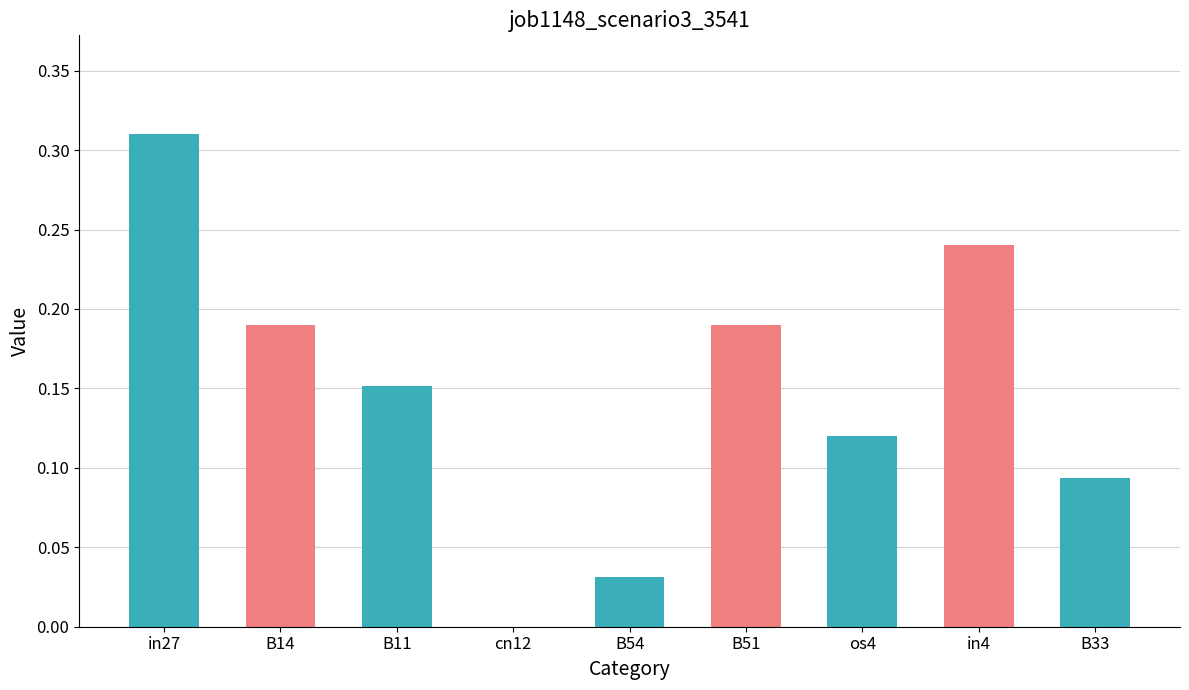

How many series are shown in this chart?

1